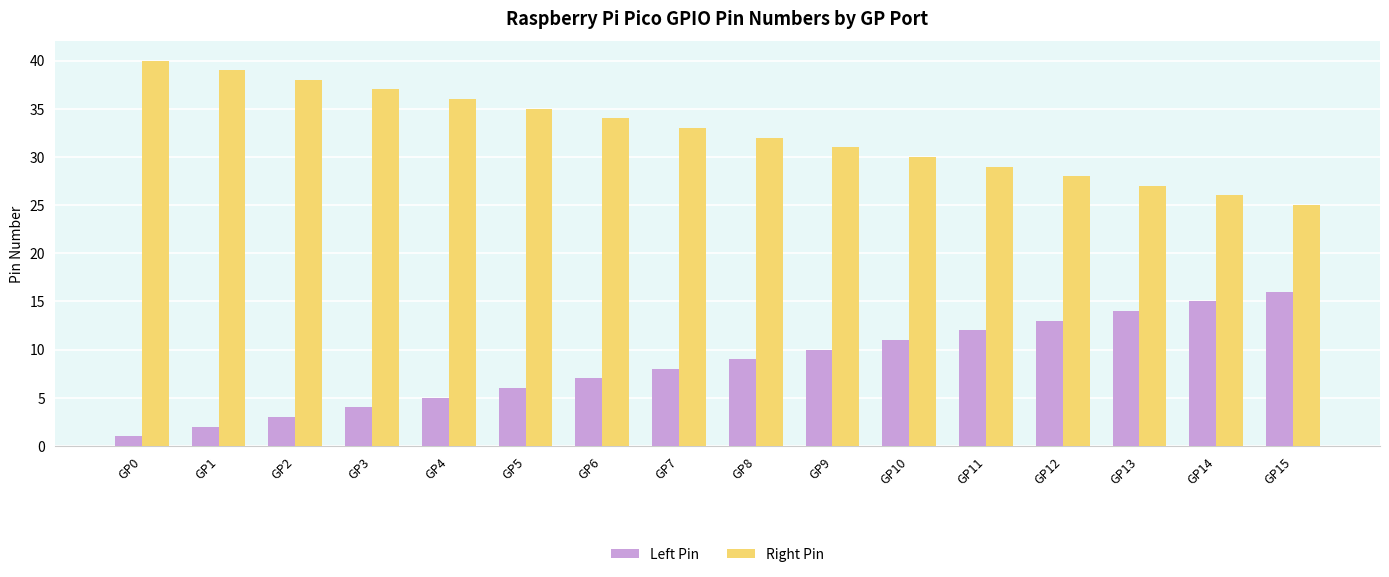

What is the smallest value displayed?

1